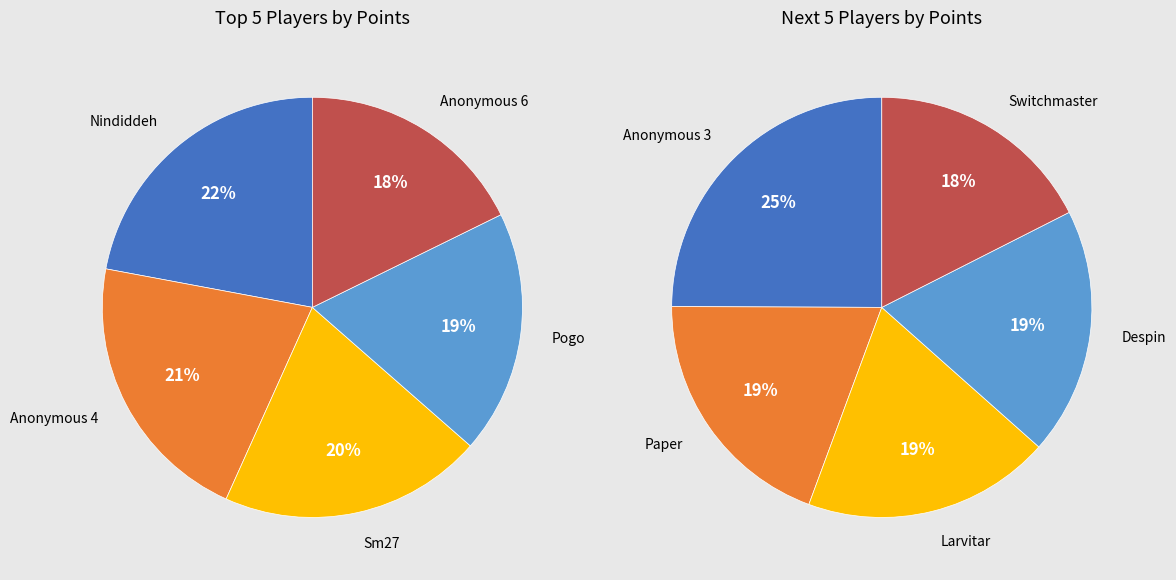

How many slices are in this pie chart?

10